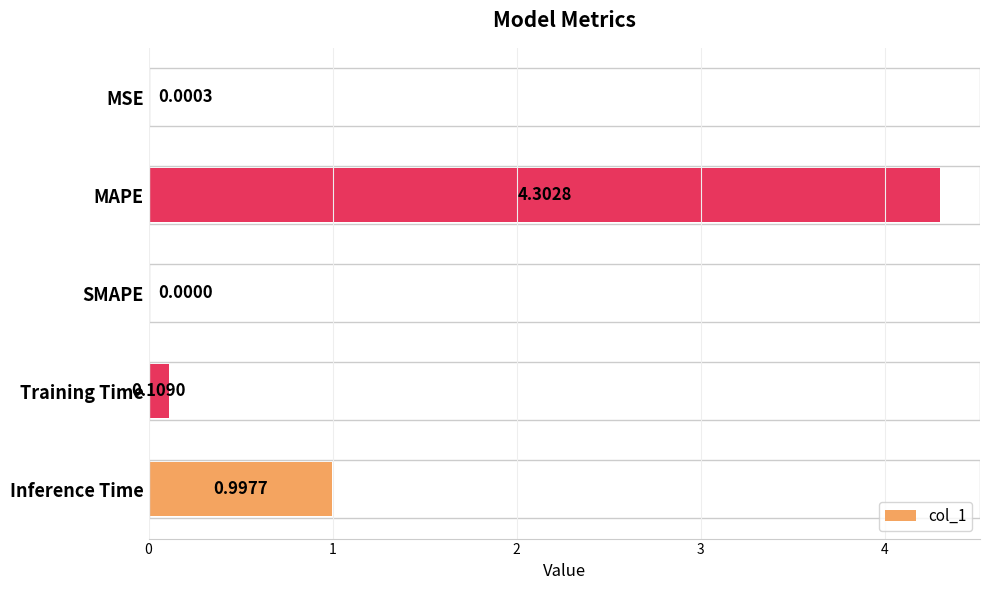

Which category has the highest value across all series?

MAPE